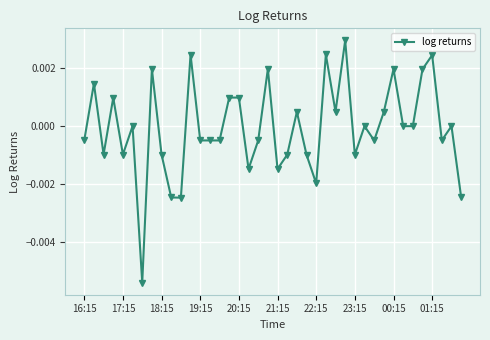

How many series are shown in this chart?

1